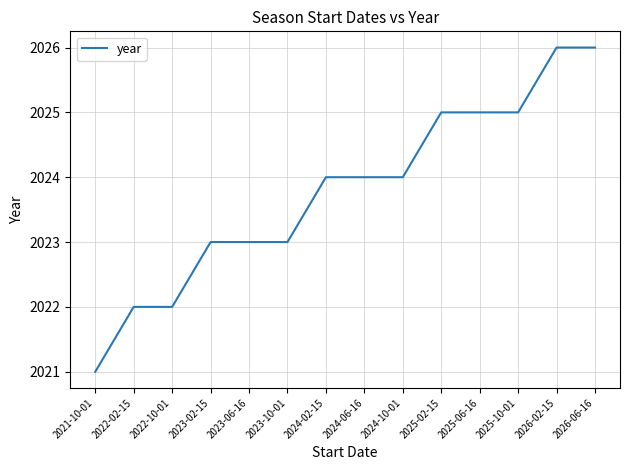

What is the difference between the maximum and minimum values?

5